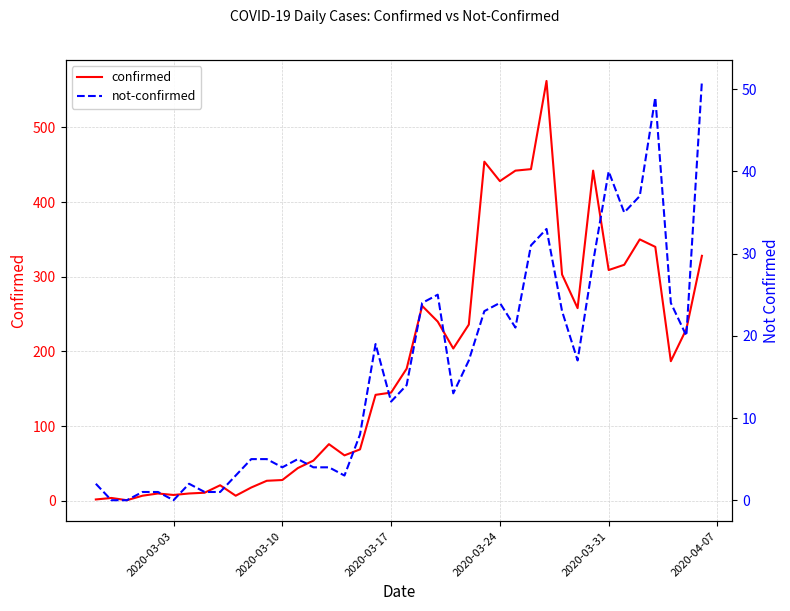

The not-confirmed series shows 34 at 38. True or false?

False